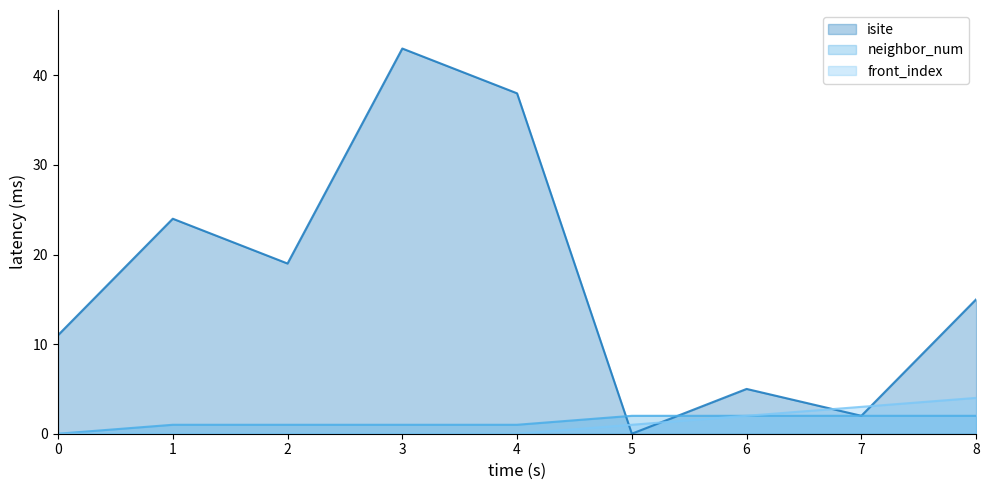

In isite, how many points are lower than both neighbors (excluding endpoints)?

3